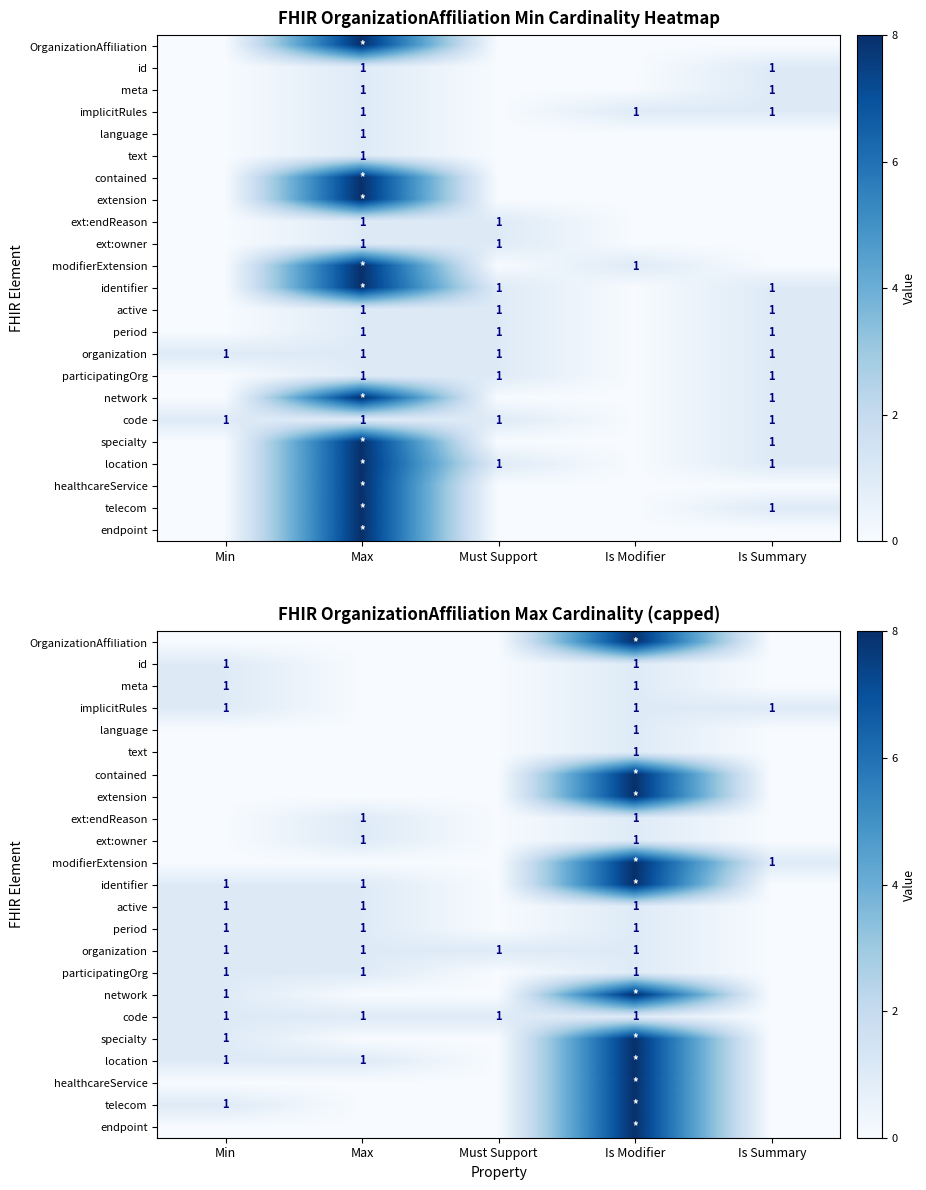

What is the sum of all implicitRules values?

3